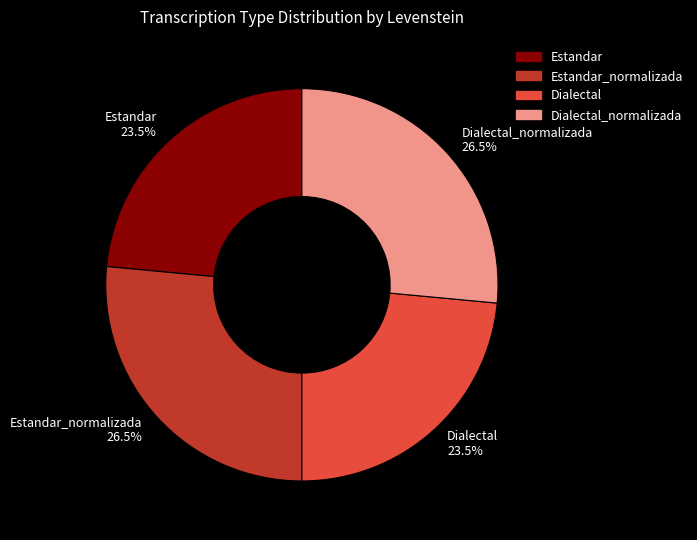

True or false: Estandar_normalizada accounts for 41% of the total.

False